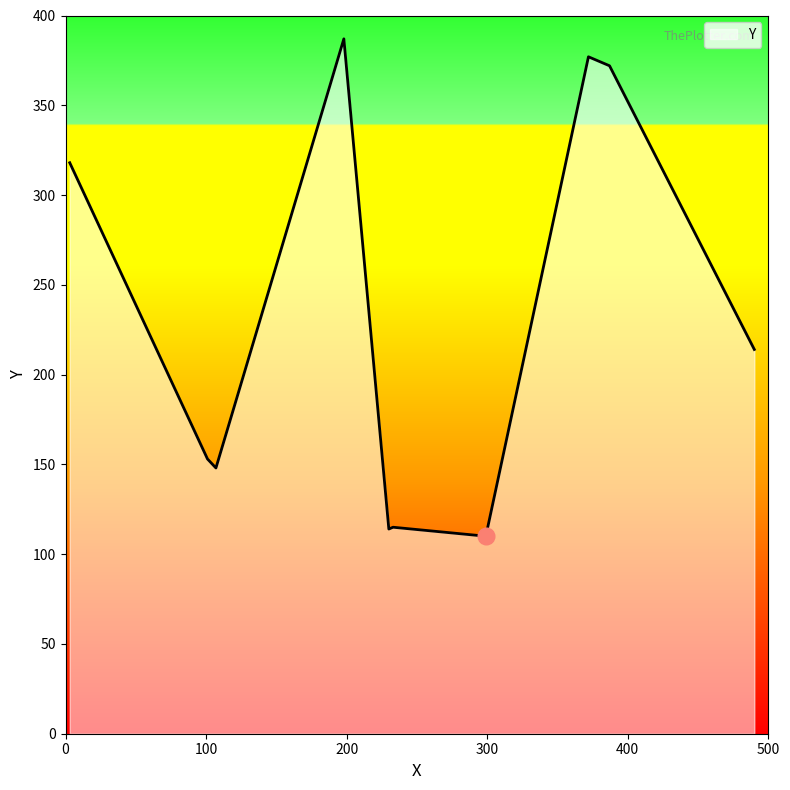

How many values are below 214?

5